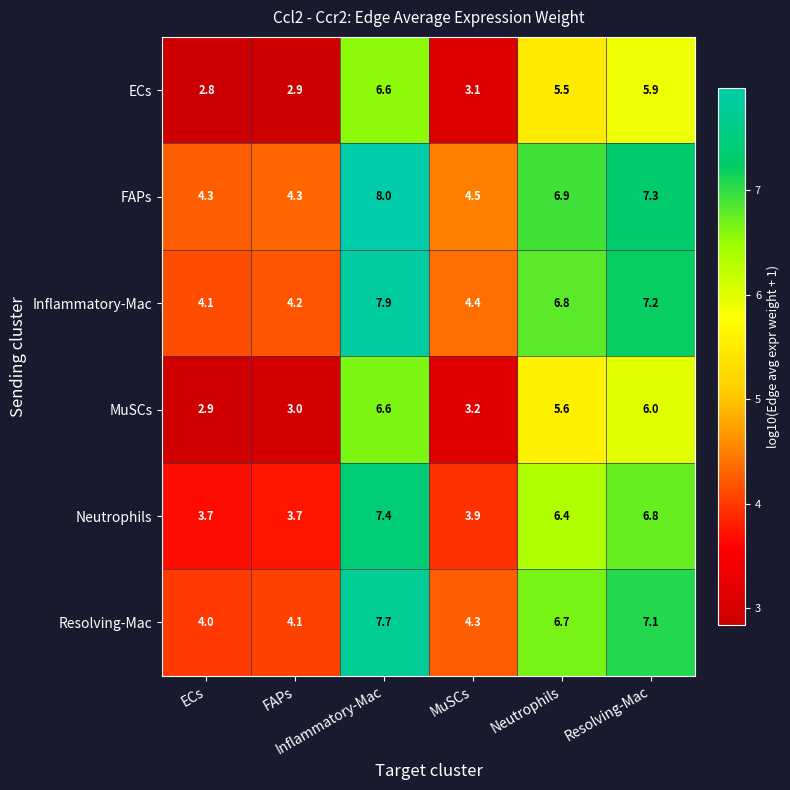

At which category does the chart reach its peak across all series?

Inflammatory-Mac